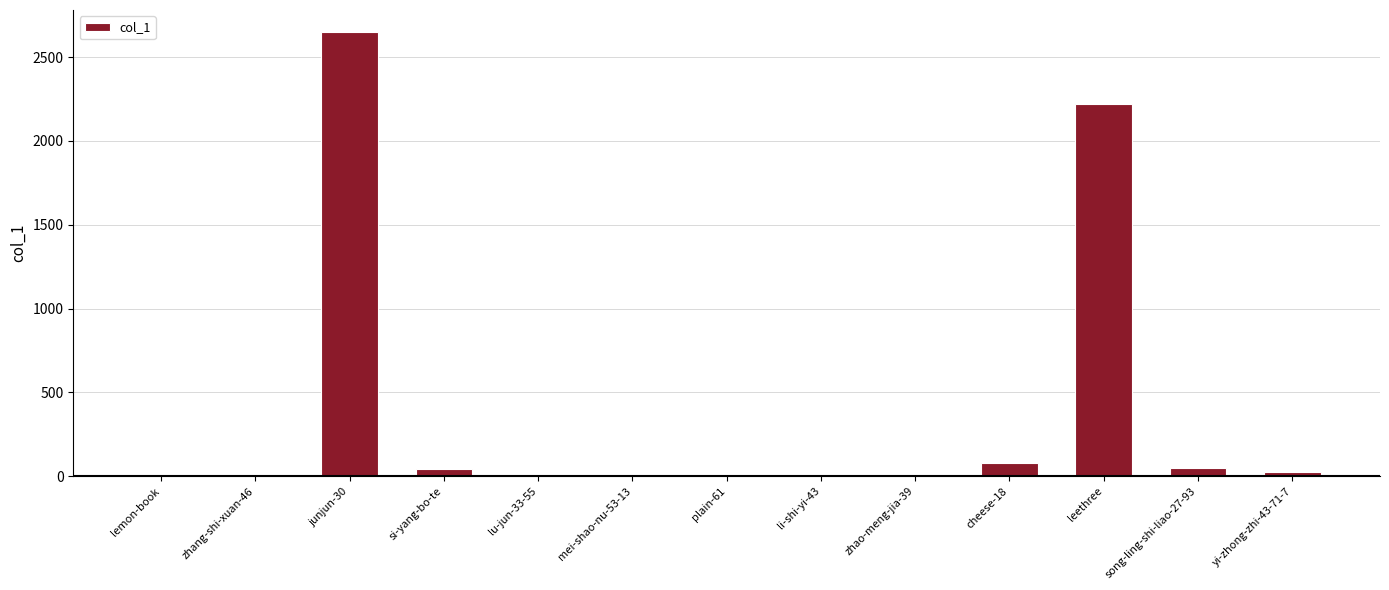

What is the sum of all values?

5068